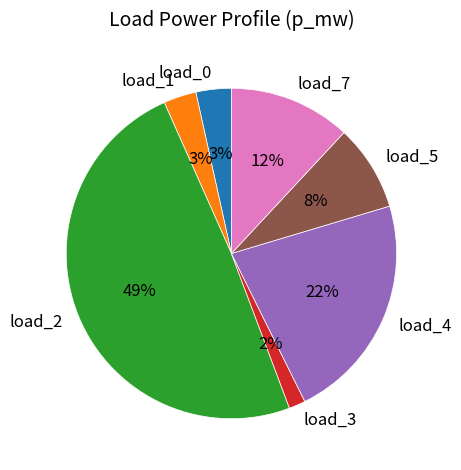

To the nearest percent, what is the difference between the largest and smallest slice percentages?

47%